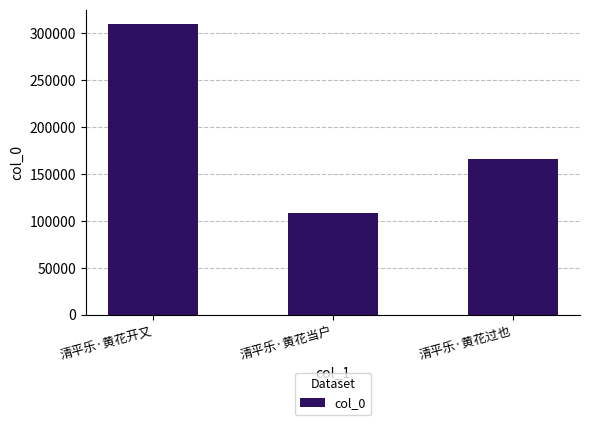

List the labels in order of value, smallest first.

清平乐·黄花当户, 清平乐·黄花过也, 清平乐·黄花开又